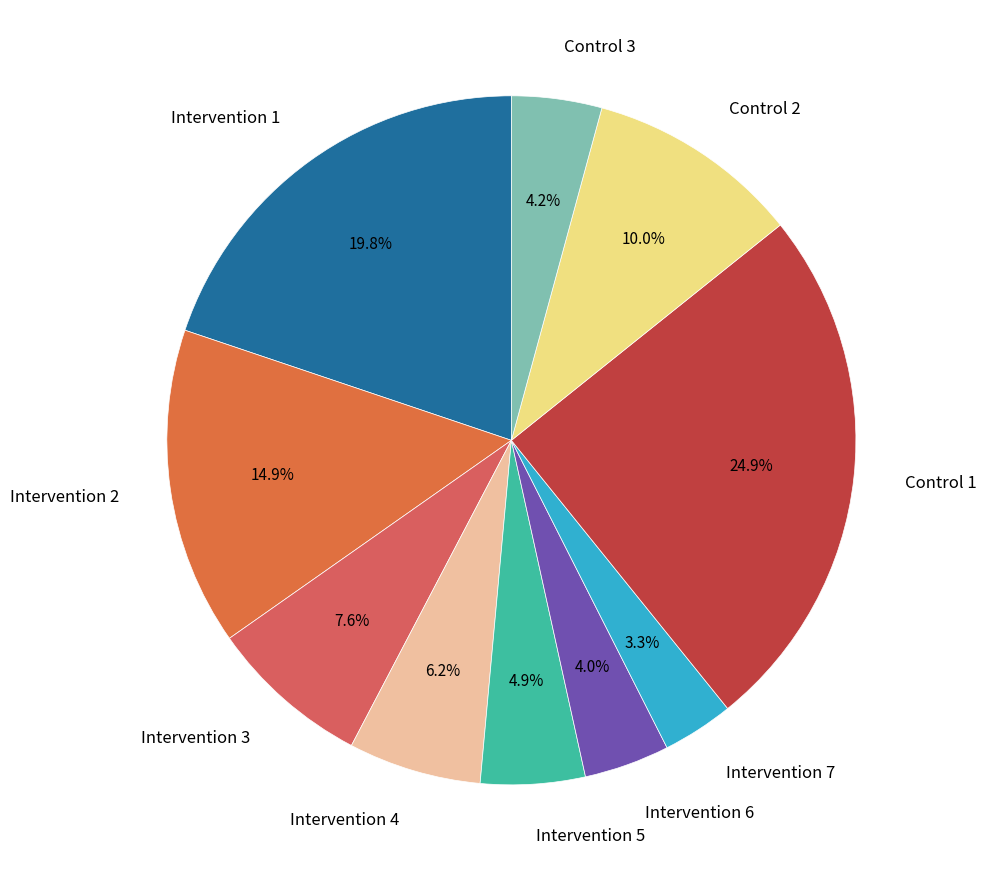

To the nearest percent, what is the difference between the Intervention 6 and Intervention 3 slice percentages?

4%